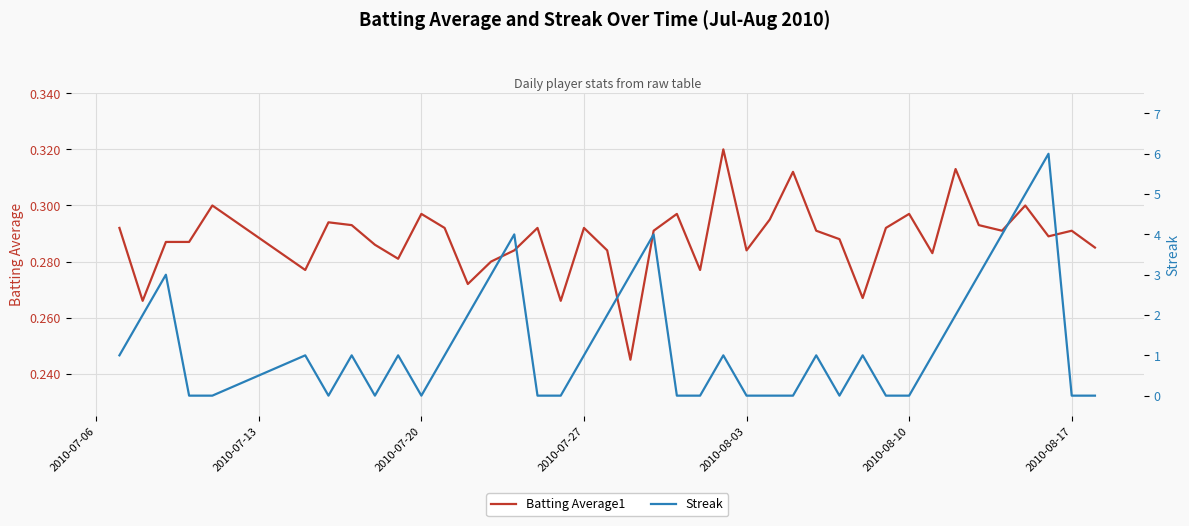

What is the sum of all Batting Average1 values?

11.5